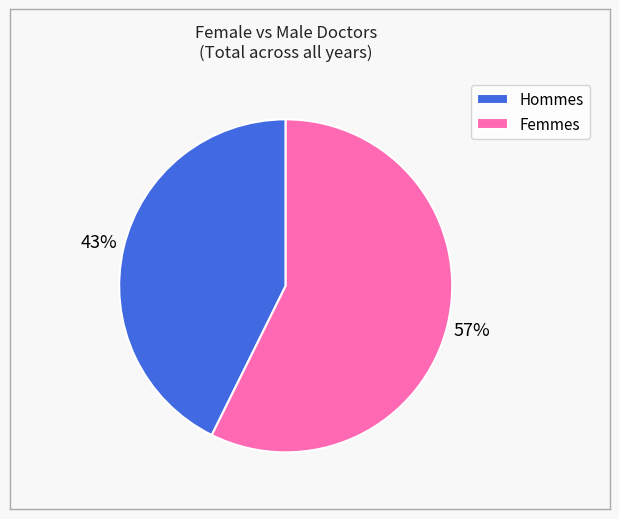

Does any single category account for the majority?

Yes